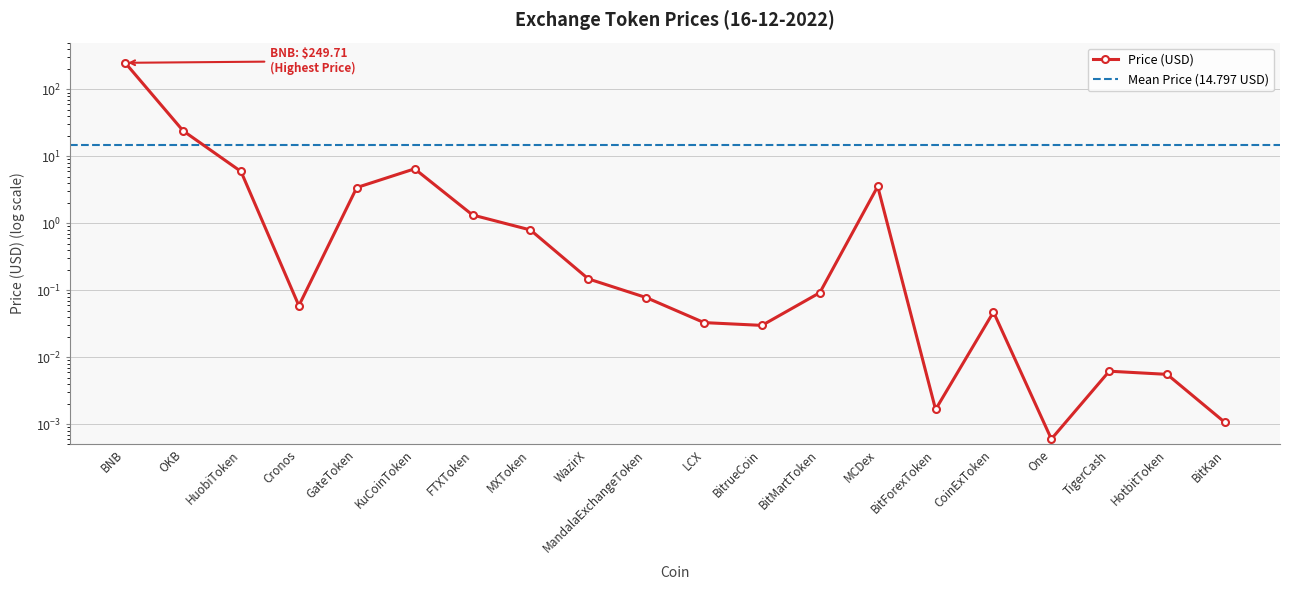

Reading left to right, list all the values displayed in this chart.

249.7	24.1	6.0	0.1	3.4	6.5	1.3	0.8	0.1	0.1	0.0	0.0	0.1	3.6	0.0	0.0	0.0	0.0	0.0	0.0